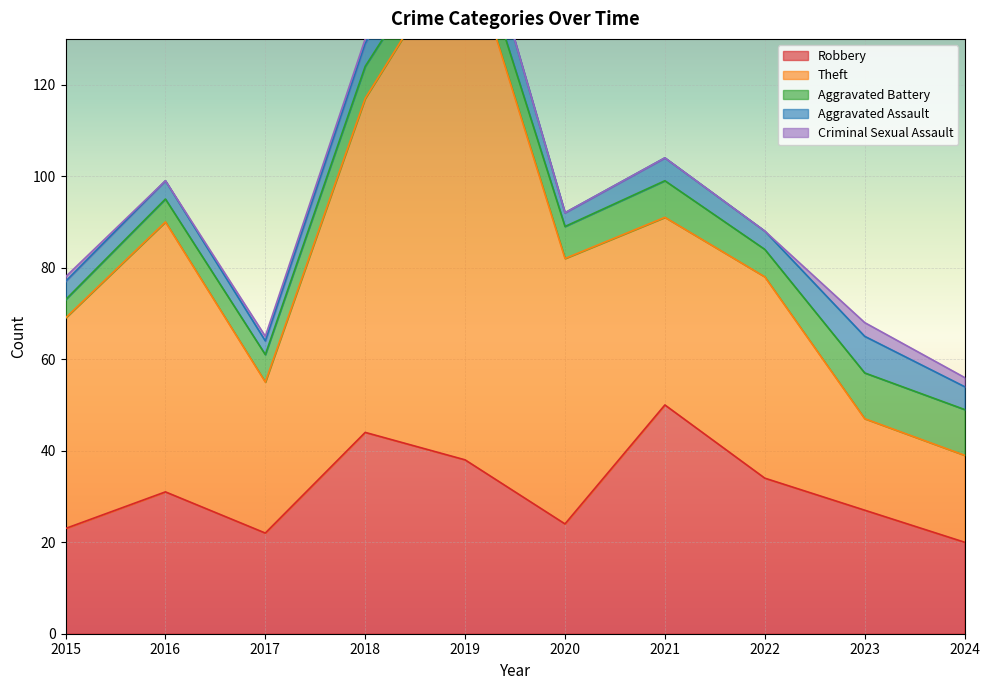

What are all the series names shown in the legend?

Robbery, Theft, Aggravated Battery, Aggravated Assault, Criminal Sexual Assault